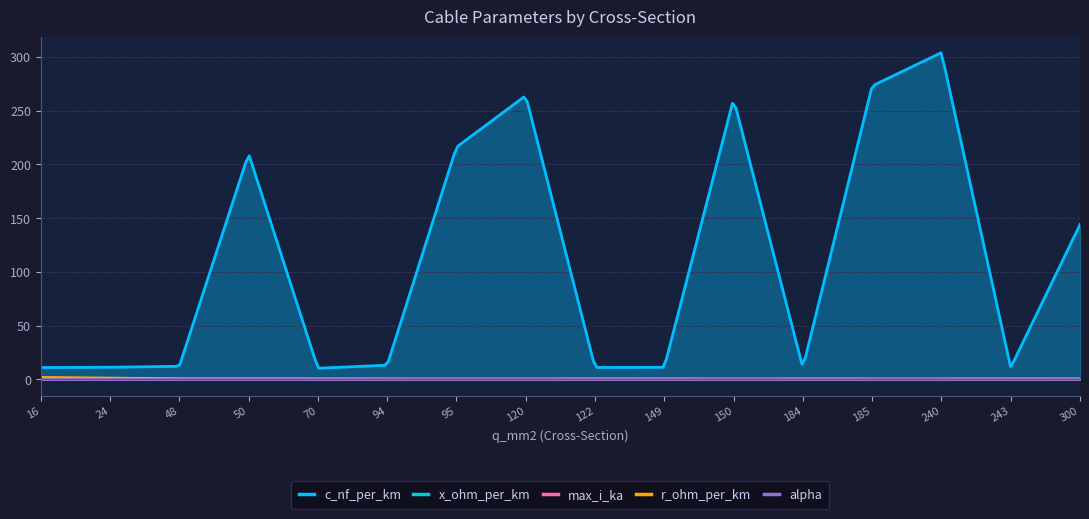

Does the chart display data point markers on the line(s)?

No